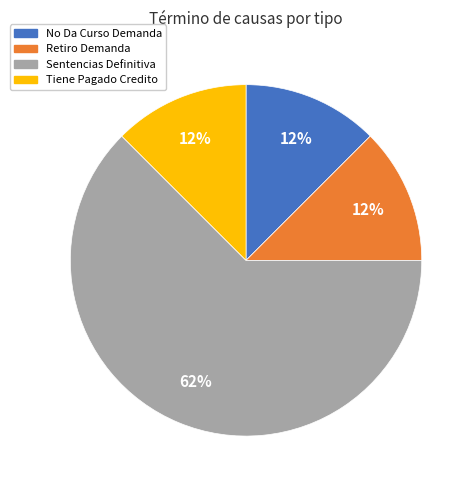

Does any single category account for the majority?

Yes